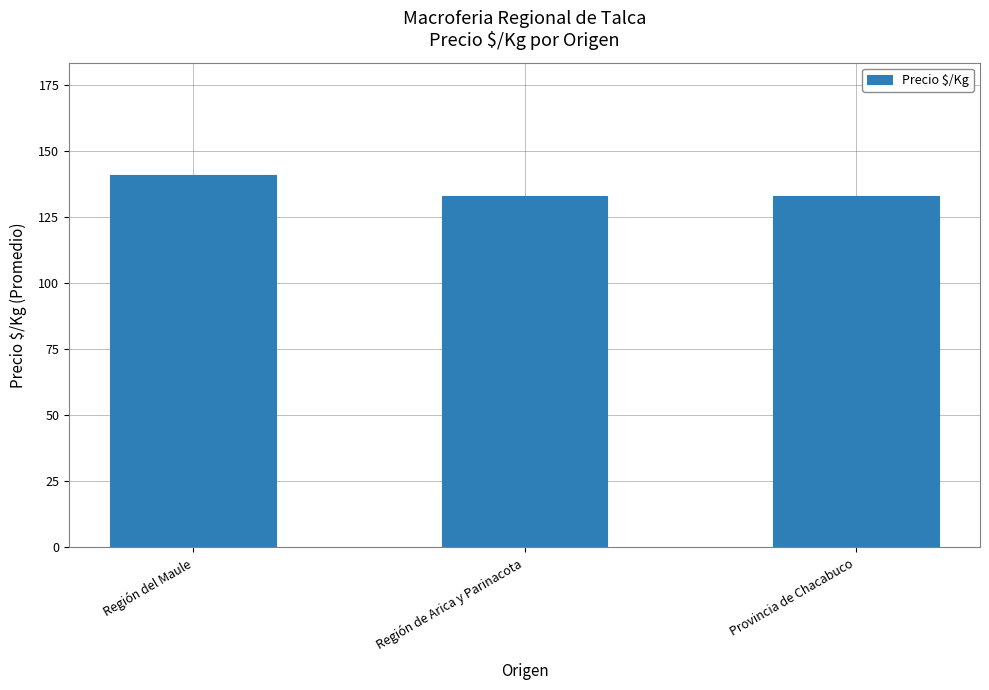

Which label corresponds to the largest value in the chart?

Región del Maule